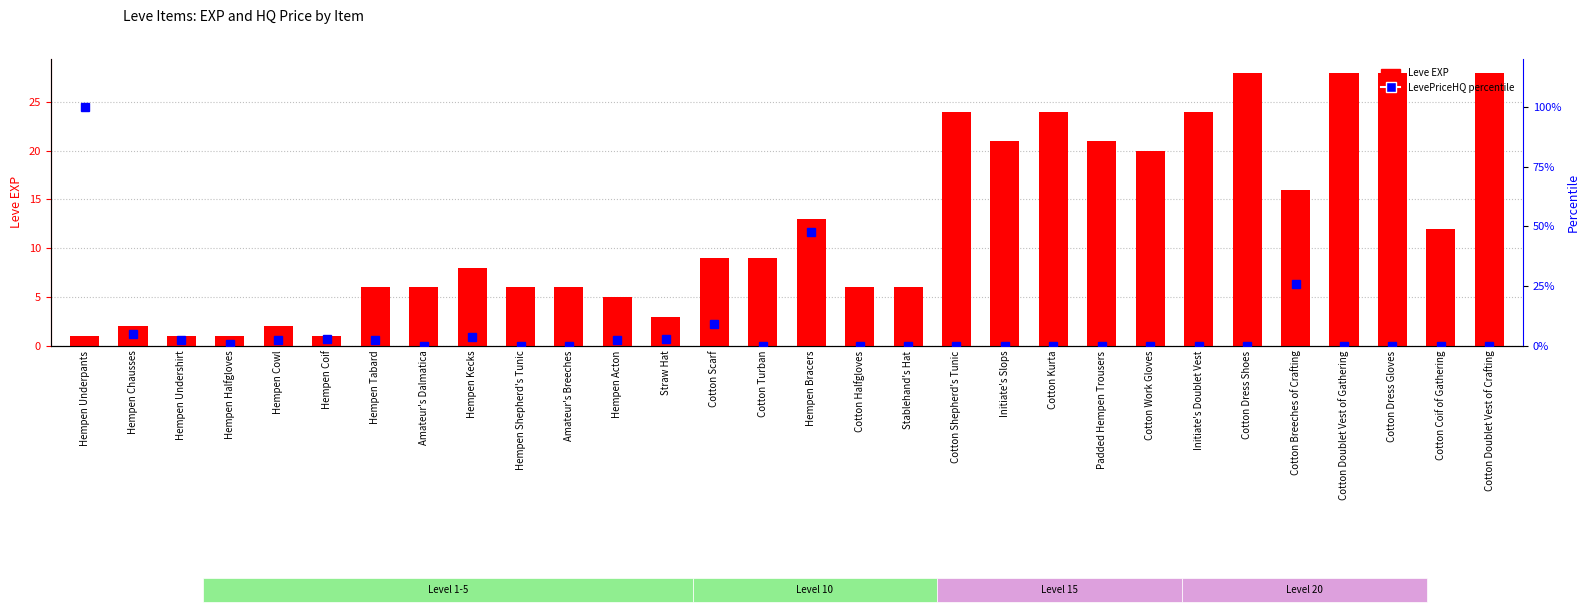

List the series in order of their overall mean, highest first.

Leve EXP, LevePriceHQ percentile